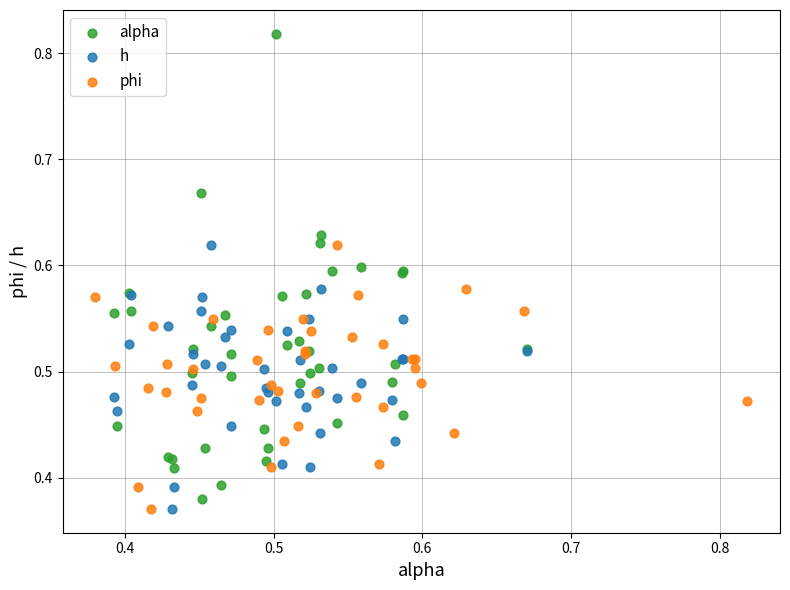

Which series reaches the maximum Y coordinate?

alpha